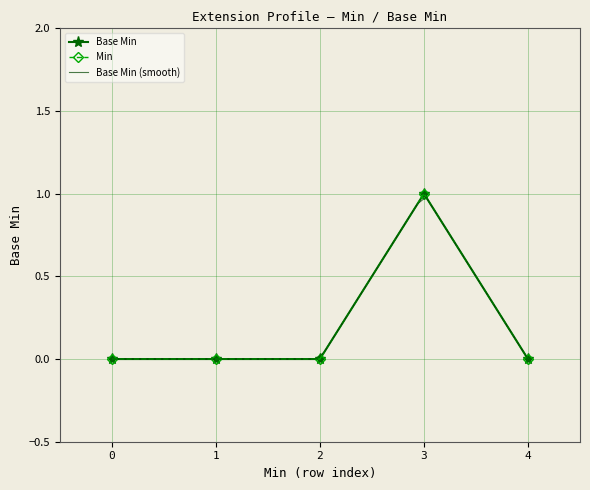

Rank the categories by Min value from lowest to highest.

0, 1, 2, 4, 3